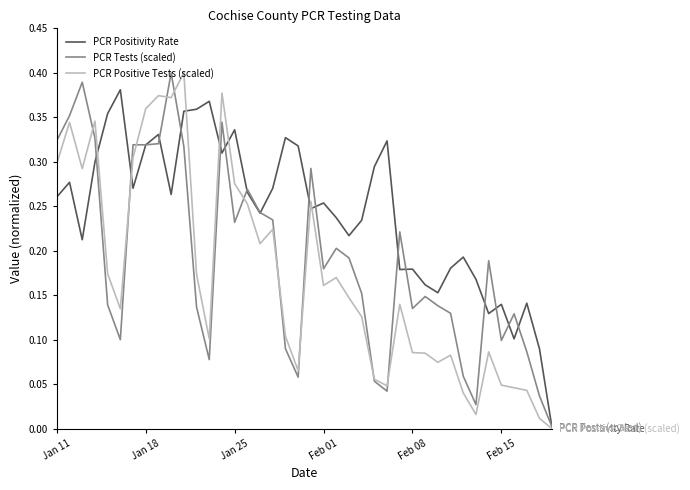

Rank the series by their average value, from highest to lowest.

PCR Positivity Rate, PCR Tests (scaled), PCR Positive Tests (scaled)